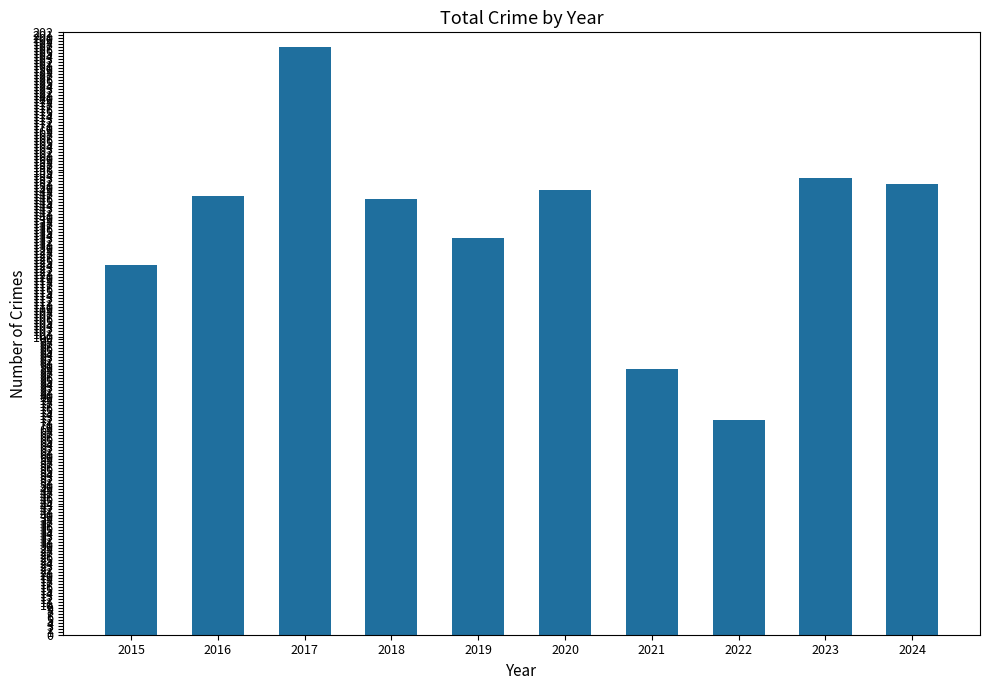

What is the difference between the maximum and second lowest values?

108